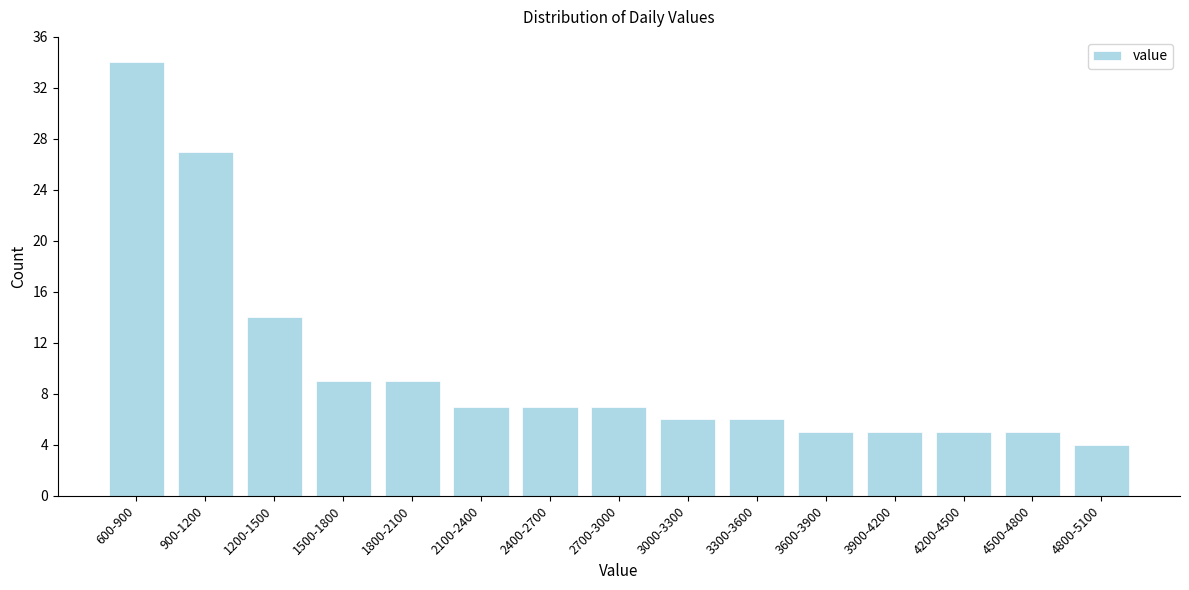

Reading left to right, list all the values displayed in this chart.

600-900=34	900-1200=27	1200-1500=14	1500-1800=9	1800-2100=9	2100-2400=7	2400-2700=7	2700-3000=7	3000-3300=6	3300-3600=6	3600-3900=5	3900-4200=5	4200-4500=5	4500-4800=5	4800-5100=4